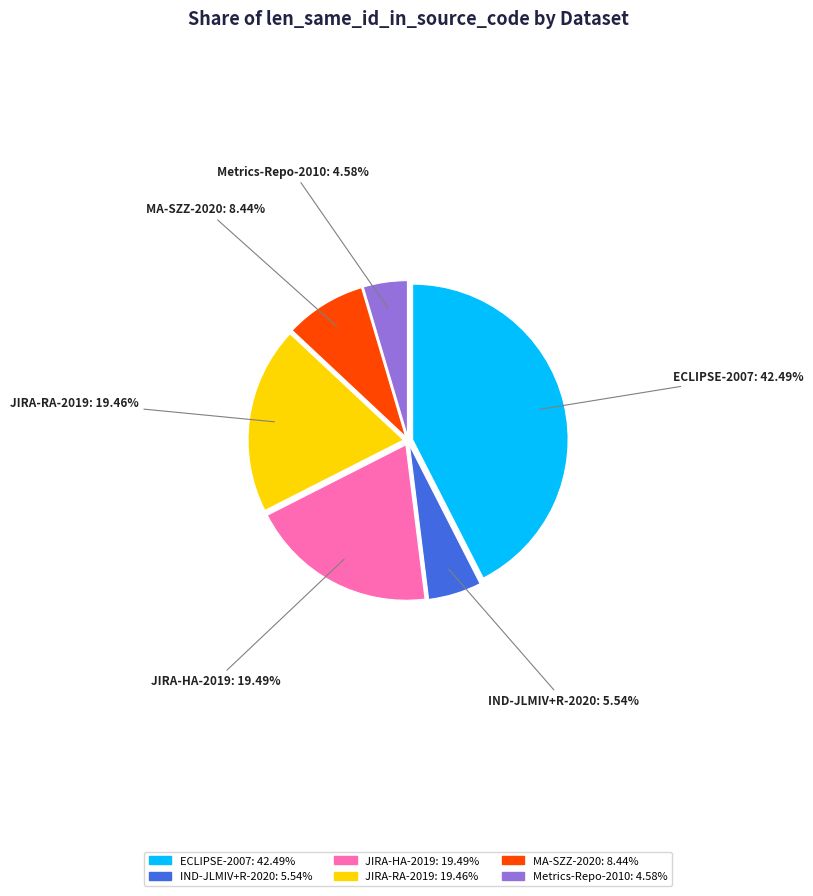

What percentage do JIRA-RA-2019 and ECLIPSE-2007 together represent?

62.0%